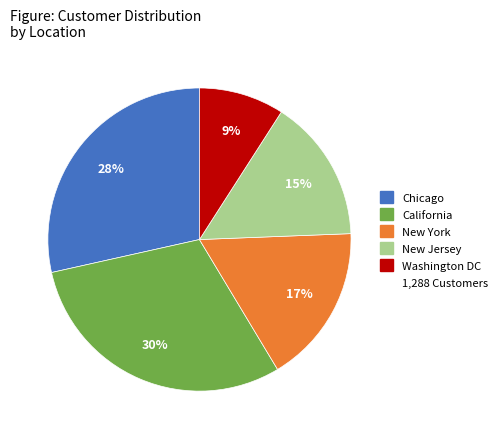

To the nearest percent, what is the average slice percentage?

20%